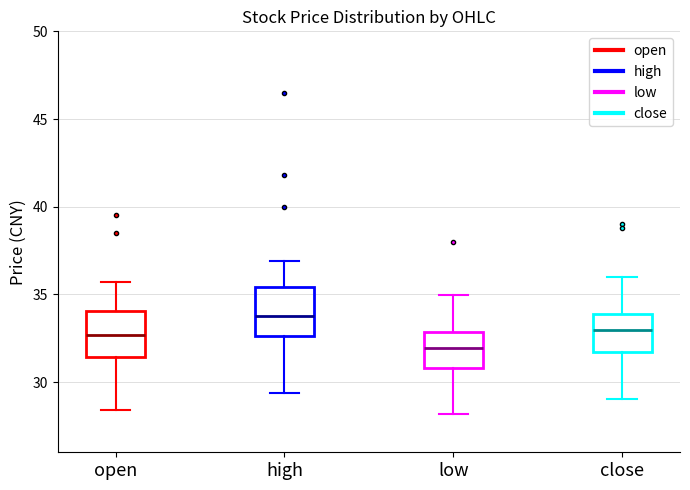

Reading left to right, read every box against the y-axis: the position of its median line, the range the box covers, and the ends of its whiskers. The values are not printed on the chart, so give them approximately, as read against the axis.

open: median 32.5, box 31.5 to 34.0, whiskers 28.5 to 35.5
high: median 34.0, box 32.5 to 35.5, whiskers 29.5 to 37.0
low: median 32.0, box 31.0 to 33.0, whiskers 28.0 to 35.0
close: median 33.0, box 31.5 to 34.0, whiskers 29.0 to 36.0